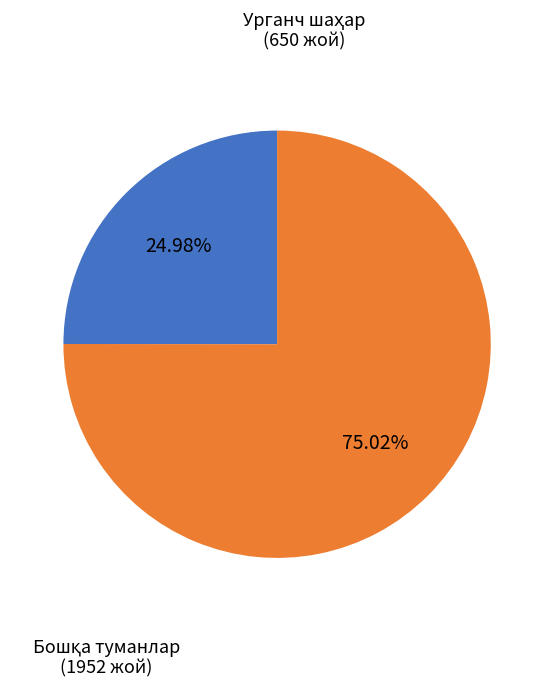

Does any single category account for the majority?

Yes